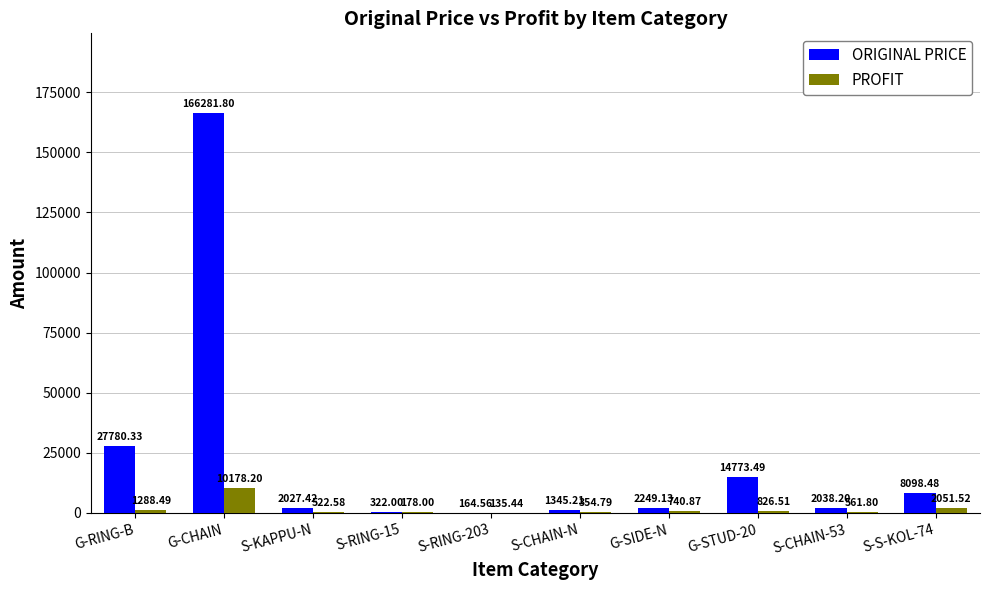

What is the sum of the PROFIT values at G-STUD-20 and S-RING-15?

1004.5